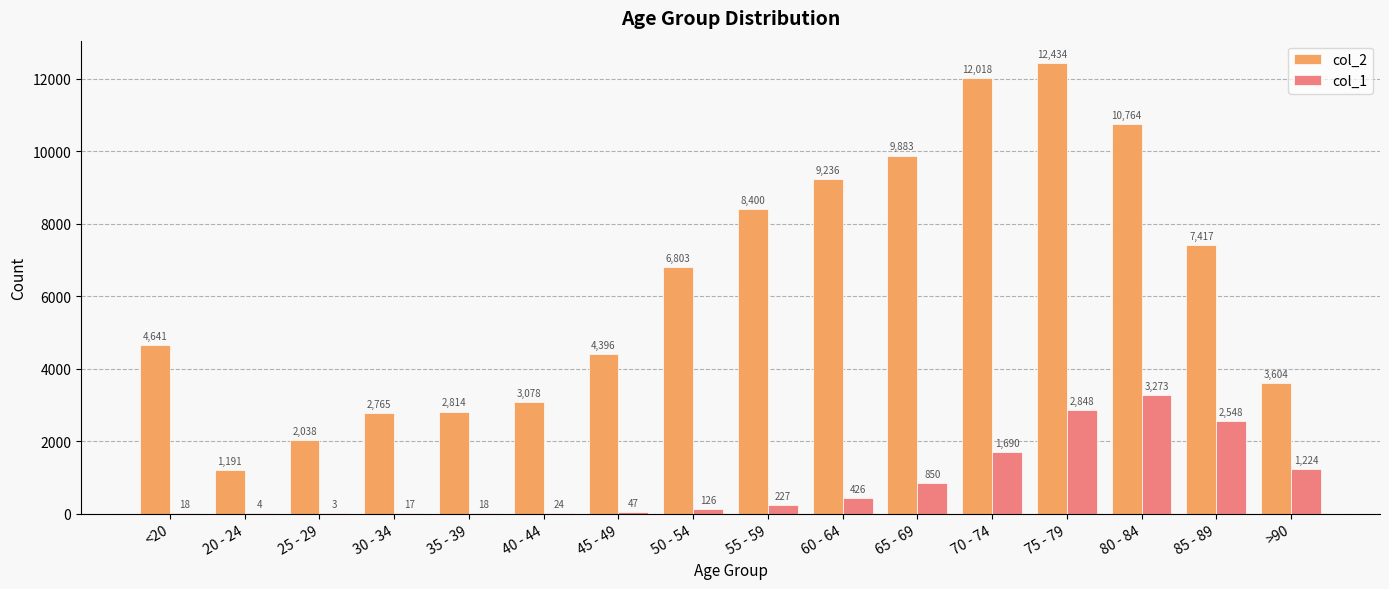

Which series changed the most between 50 - 54 and 55 - 59?

col_2